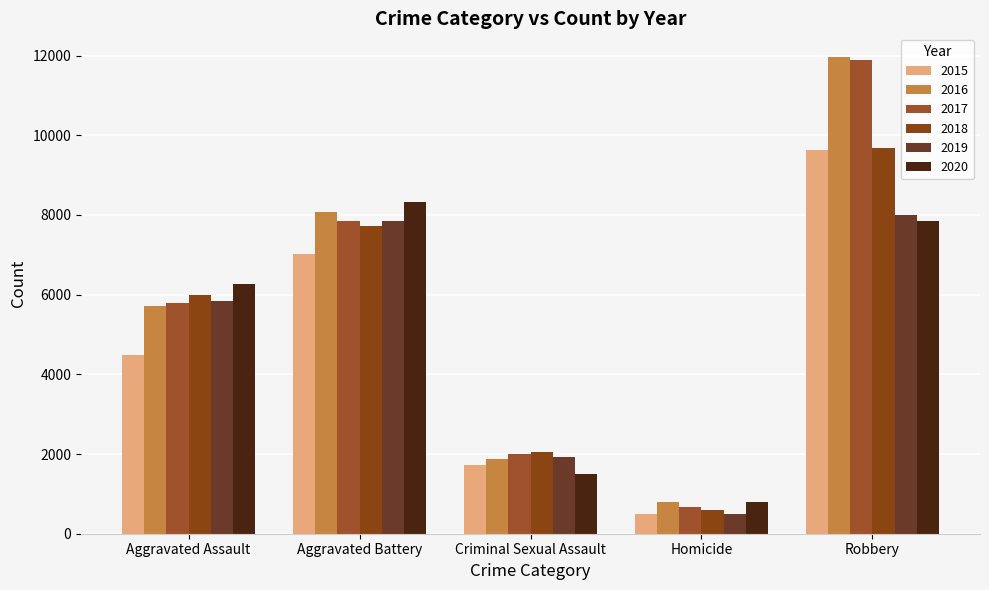

How many bars are there in each group?

6